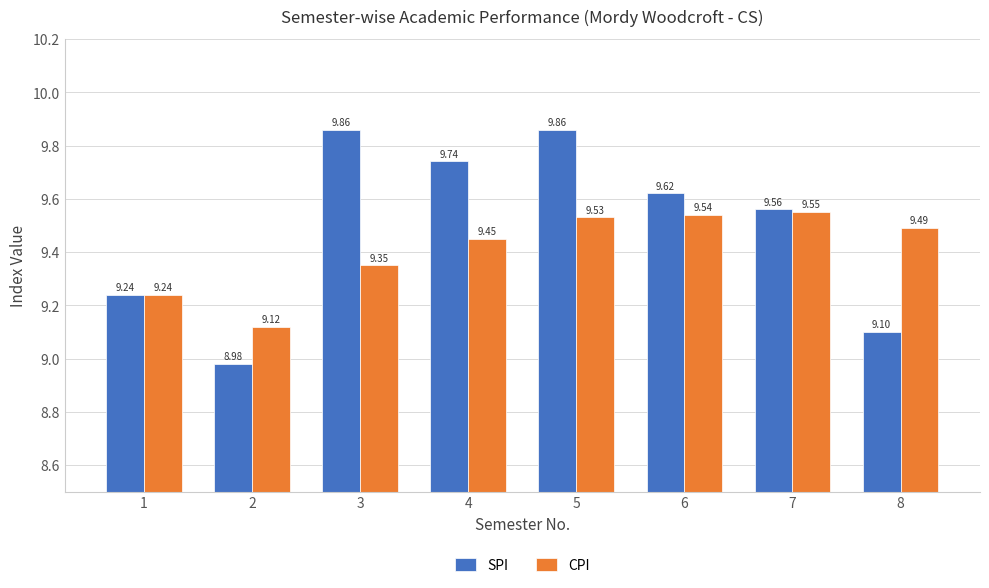

What are all the series names shown in the legend?

SPI, CPI